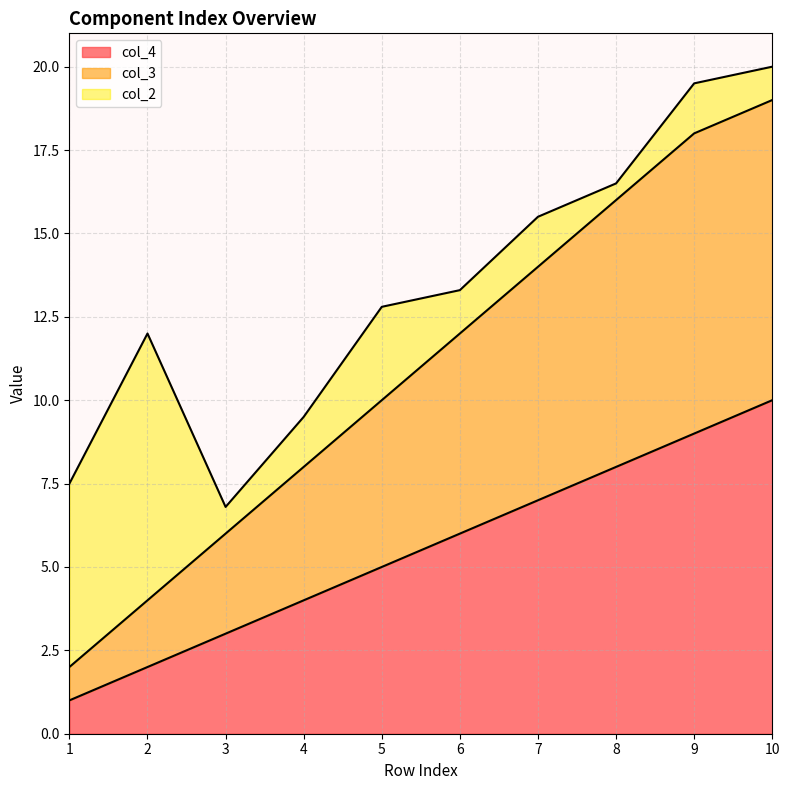

List the labels in order of col_4 value, smallest first.

1, 2, 3, 4, 5, 6, 7, 8, 9, 10